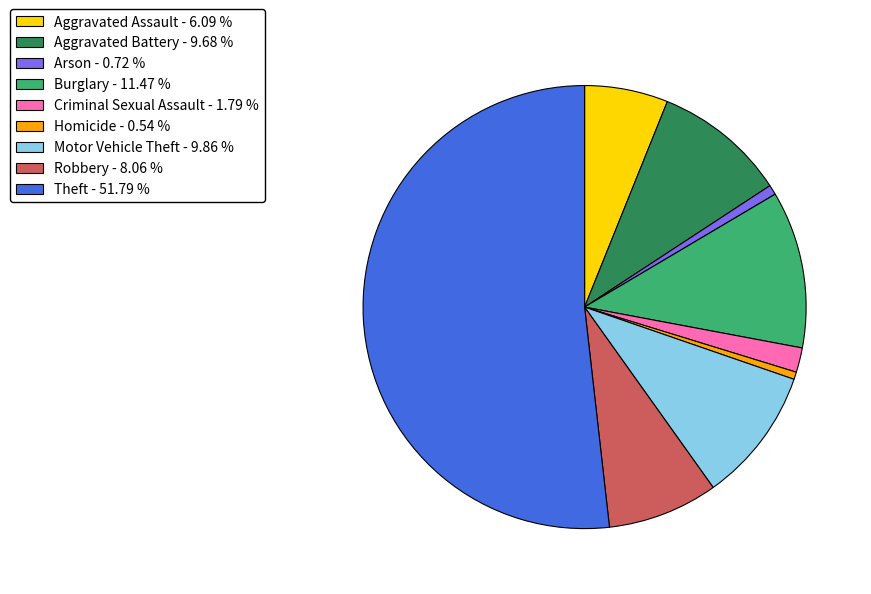

Is there a majority slice in this chart?

Yes